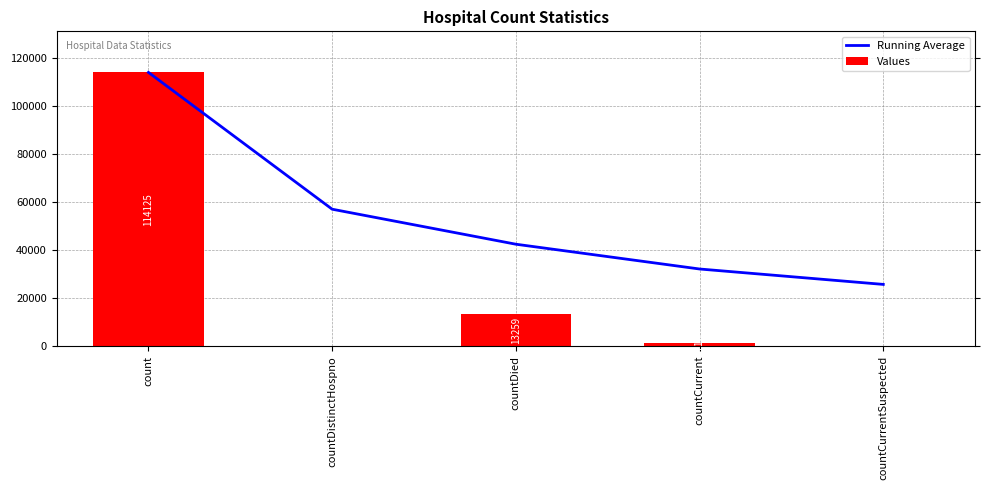

Reading left to right, extract all data points from this chart.

Running Average: 114125.0	57062.5	42461.3	32125.0	25700.0
Values: 114125.0	0.0	13259.0	1116.0	0.0